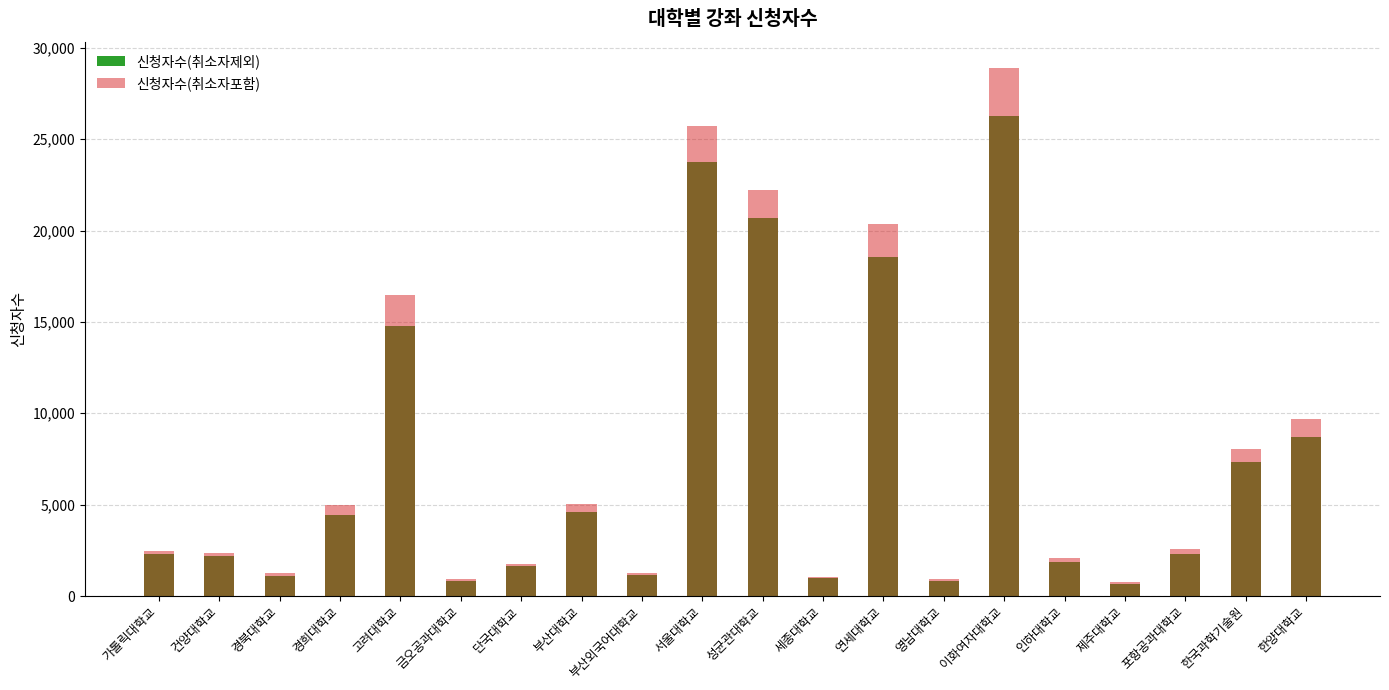

Rank the categories by 신청자수(취소자제외) value from lowest to highest.

제주대학교, 금오공과대학교, 영남대학교, 세종대학교, 경북대학교, 부산외국어대학교, 단국대학교, 인하대학교, 건양대학교, 포항공과대학교, 가톨릭대학교, 경희대학교, 부산대학교, 한국과학기술원, 한양대학교, 고려대학교, 연세대학교, 성균관대학교, 서울대학교, 이화여자대학교